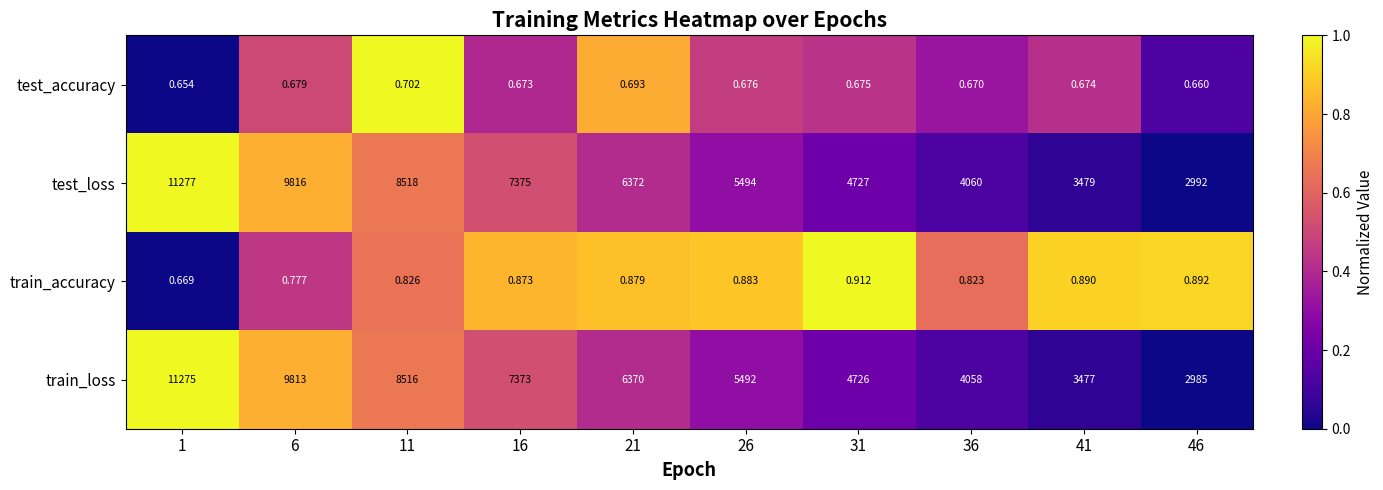

What is the spread (max minus min) of values at 6?

9815.3